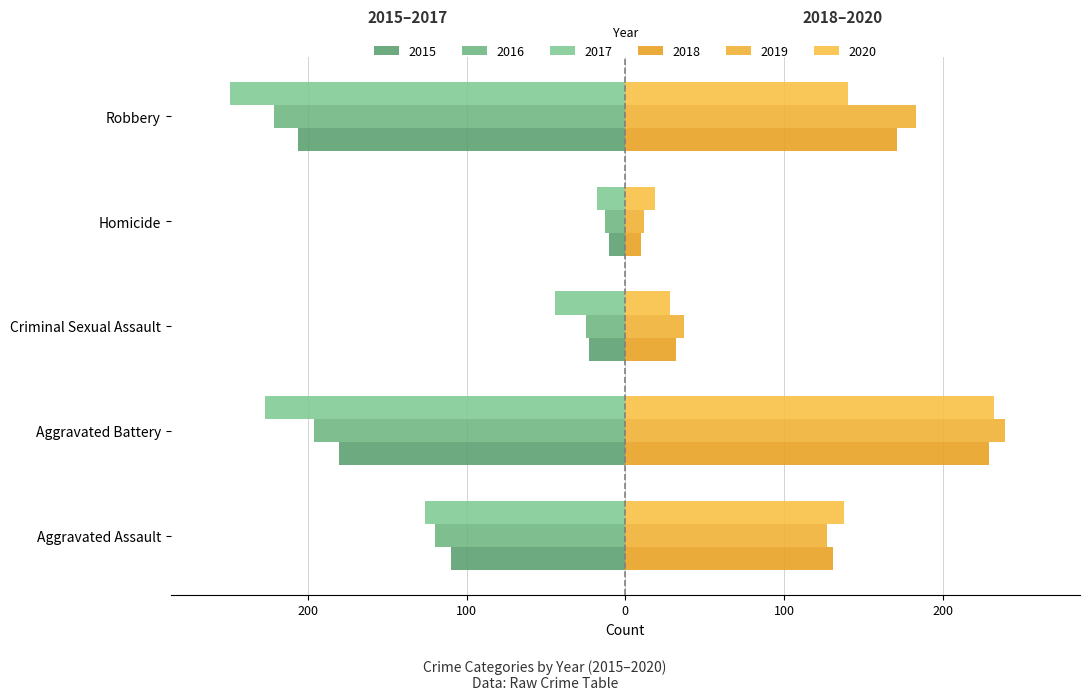

How many series are shown in this chart?

6